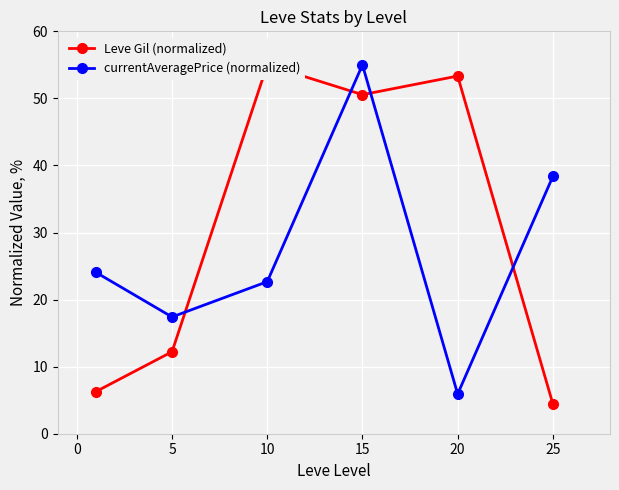

After their last crossing, which series has the higher values: Leve Gil (normalized) or currentAveragePrice (normalized)?

currentAveragePrice (normalized)